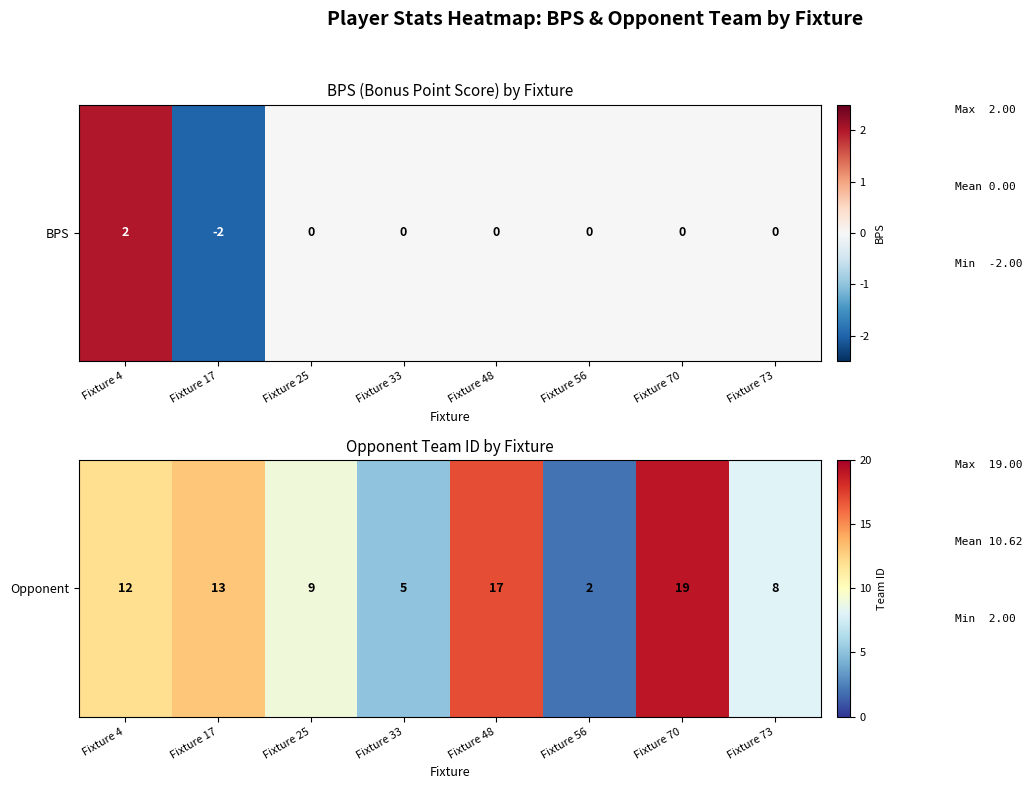

The value at Fixture 25 is 9. True or false?

True